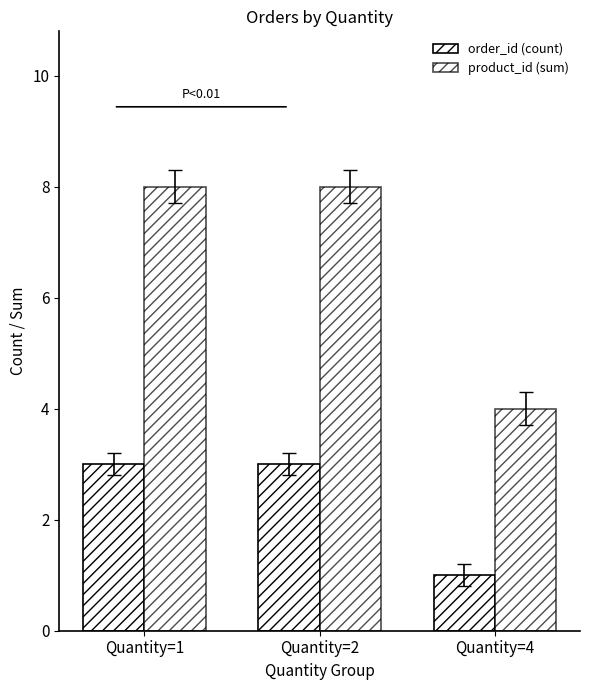

List the labels in order of order_id (count) value, largest first.

Quantity=1, Quantity=2, Quantity=4